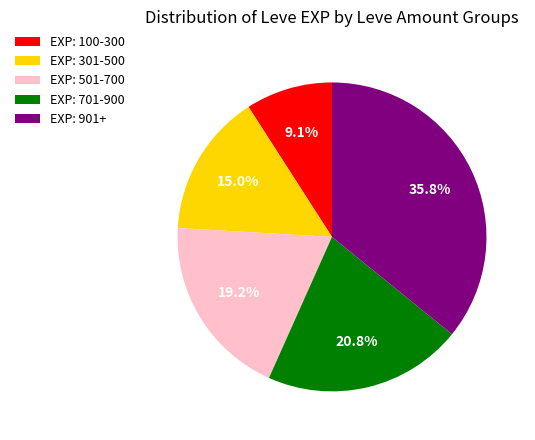

Which has a higher value, EXP: 701-900 or EXP: 901+?

EXP: 901+